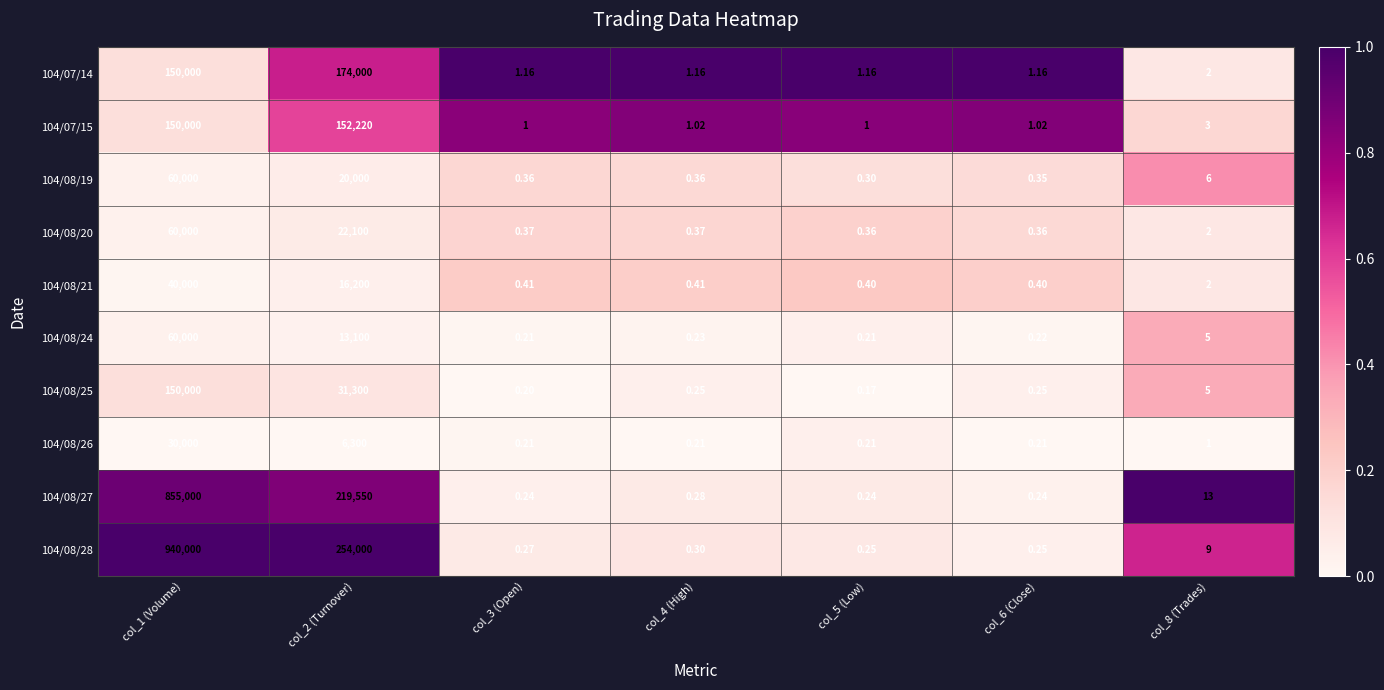

Is the value of 104/07/15 at col_5 (Low) greater than the value of 104/08/19 at col_8 (Trades)?

No